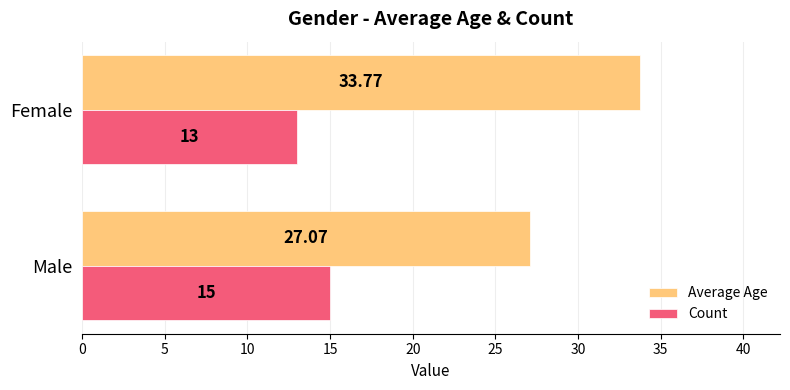

Which series has the largest range (max minus min)?

Average Age